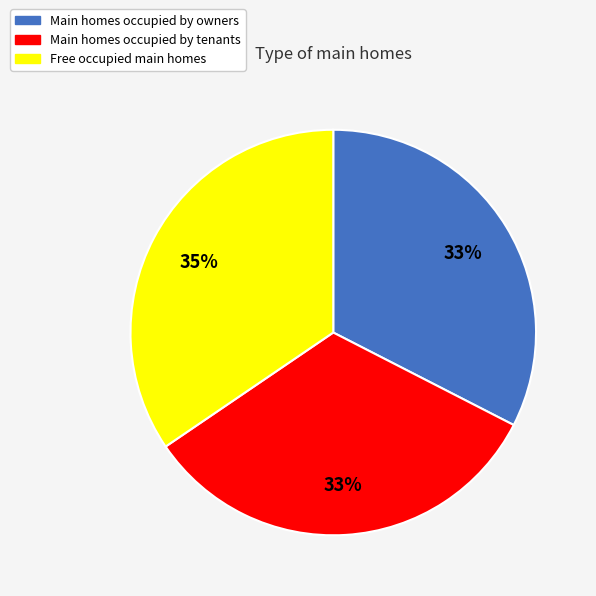

How many slices are in this pie chart?

3